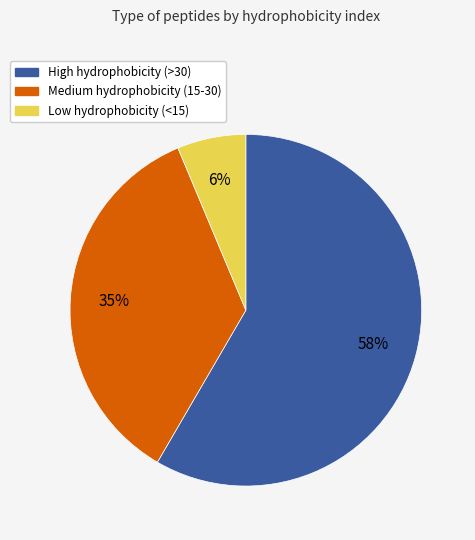

Between High hydrophobicity (>30) and Low hydrophobicity (<15), which is larger?

High hydrophobicity (>30)